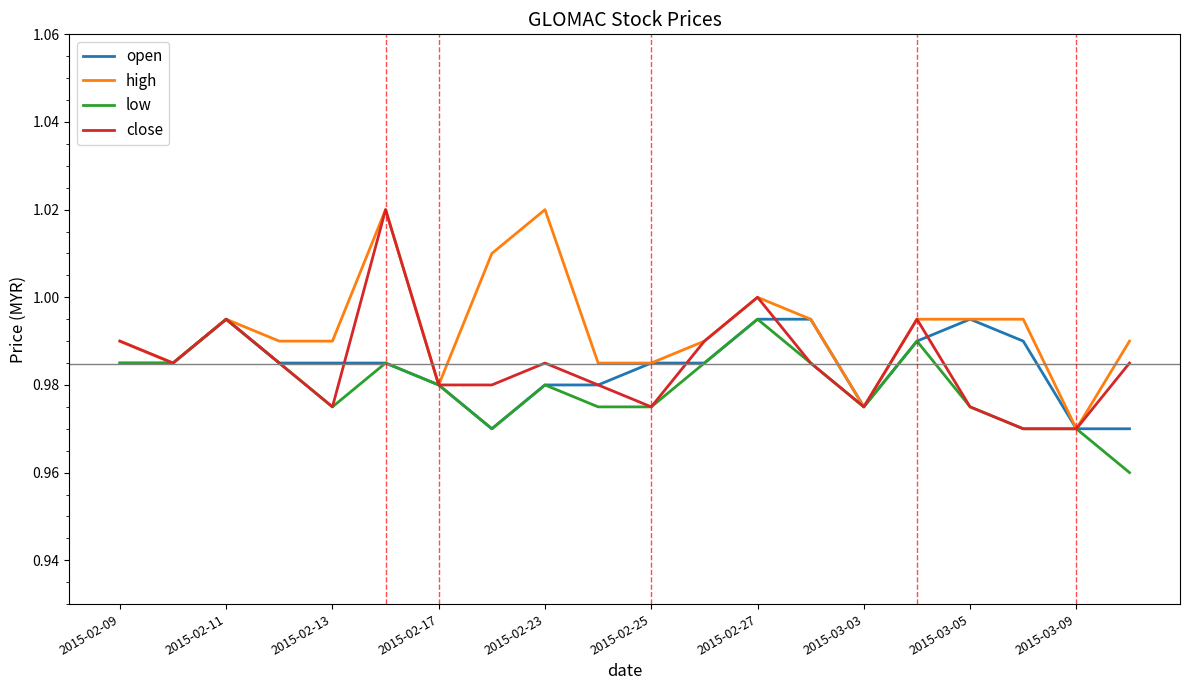

Which series has the largest total across all categories?

high